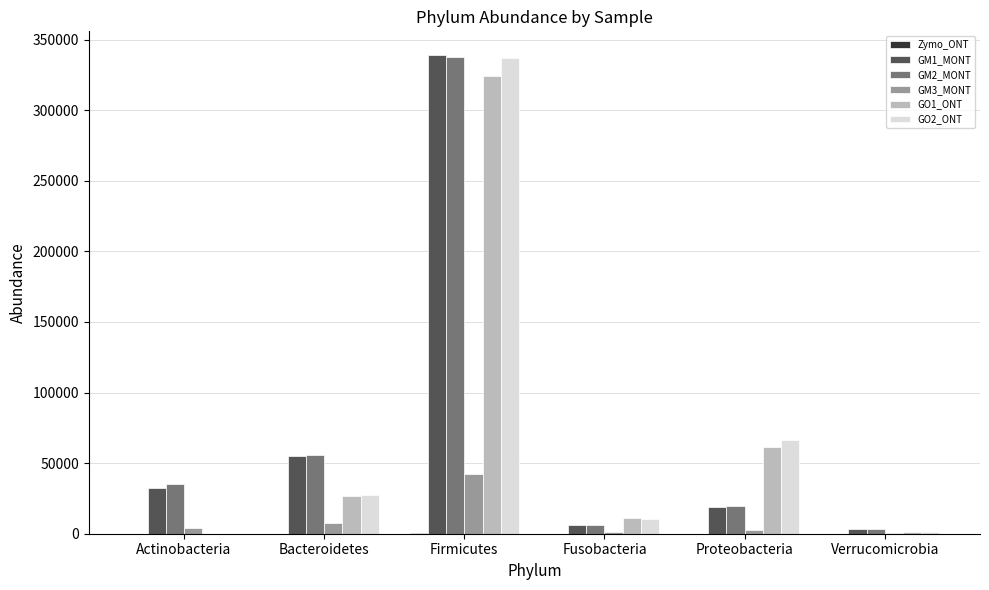

At which category is the sum across all series the highest?

Firmicutes